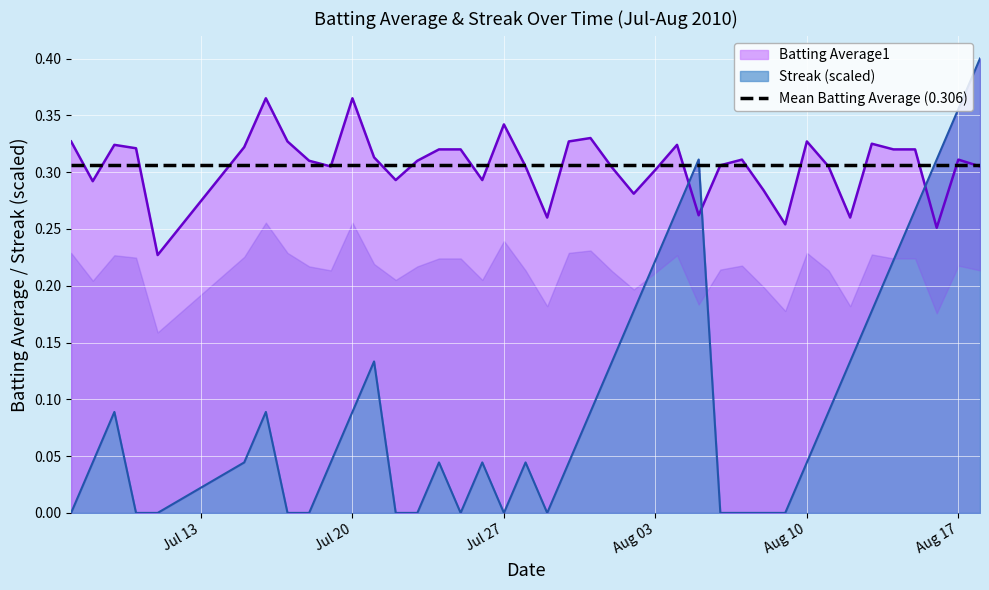

What is the approximate value of Batting Average1 at 2010-08-02?

0.3